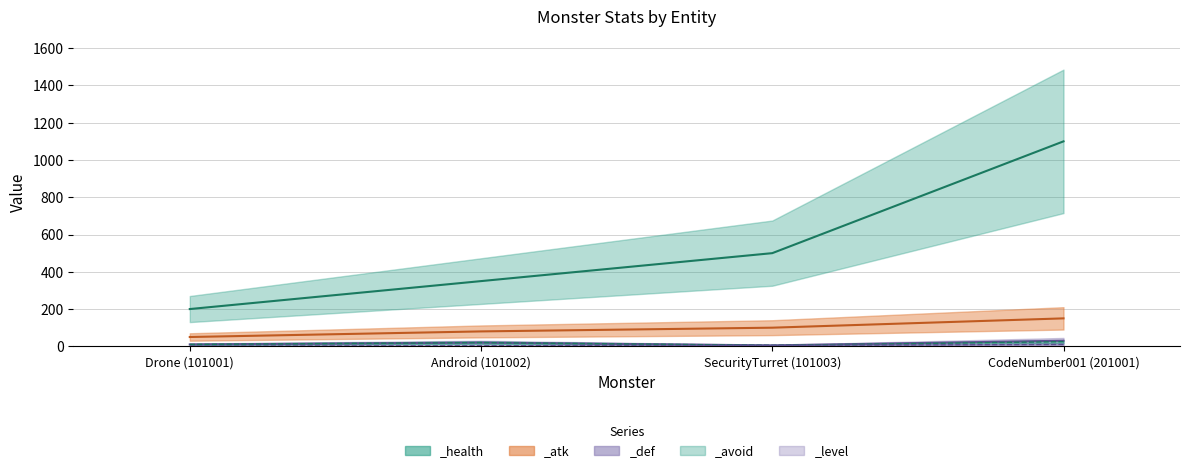

Rank the series by their maximum value, from lowest to highest.

_level, _avoid, _def, _atk, _health